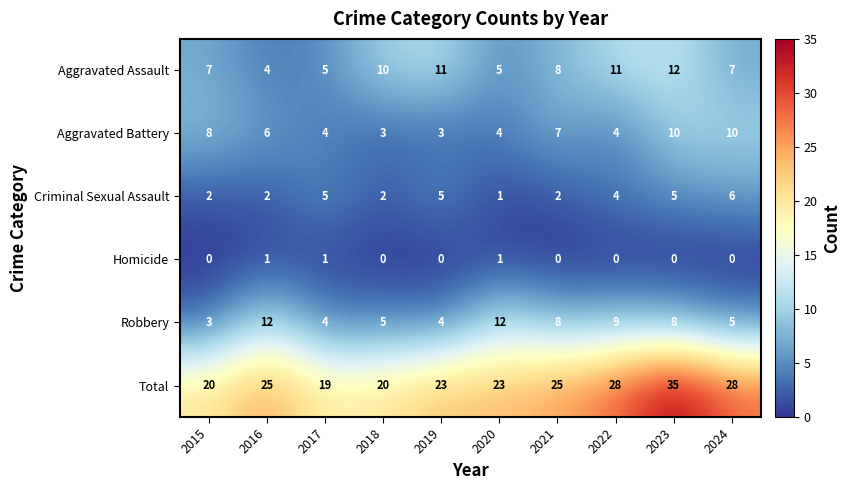

Which series has the largest total across all categories?

Total